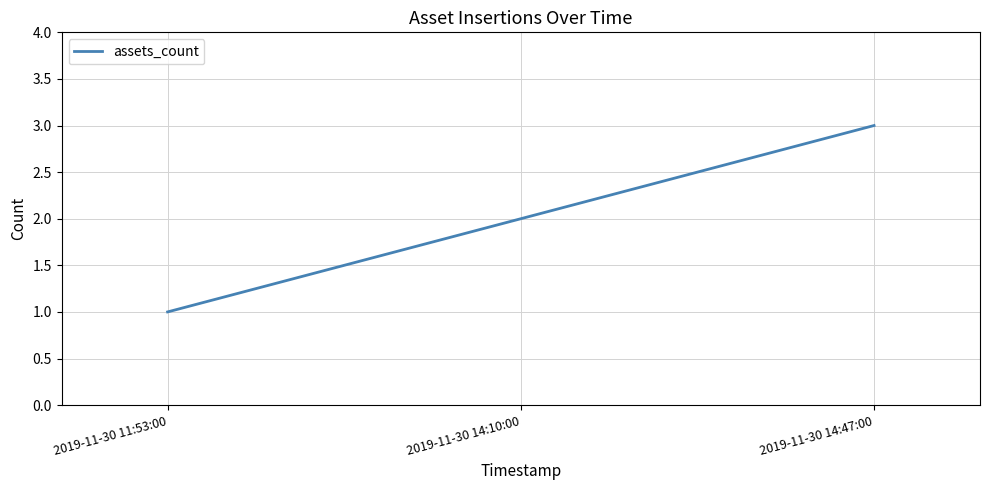

Which category has the lowest value across all series?

2019-11-30 11:53:00